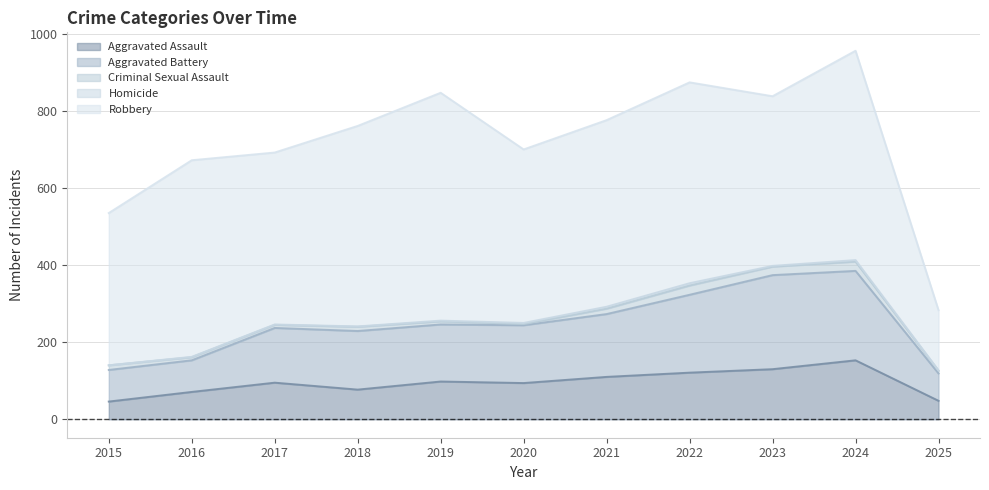

Where does the Criminal Sexual Assault series first go above 11?

2015